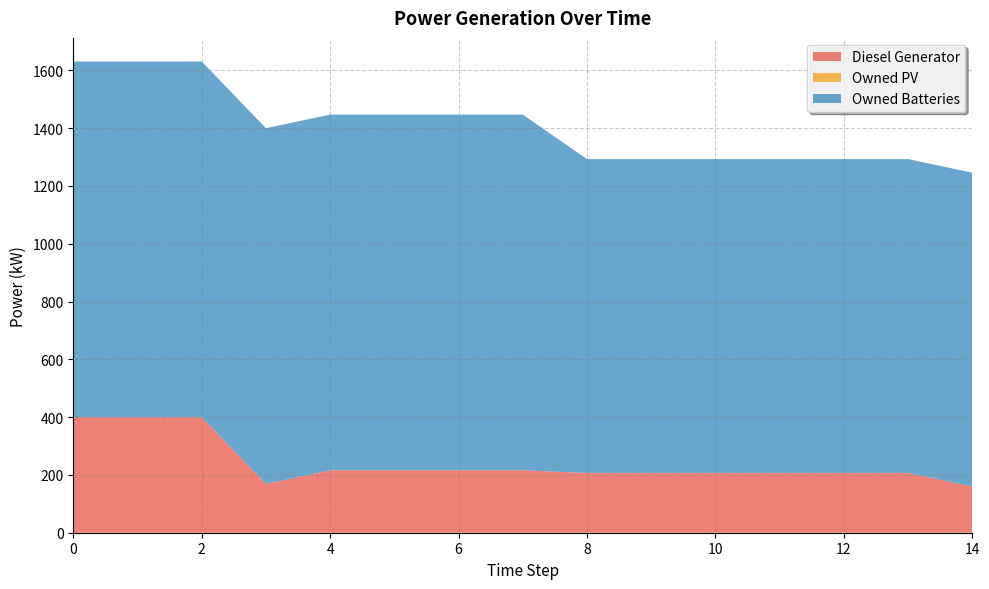

Reading right to left, what are all the values shown in this chart?

Diesel Generator: 160.0	207.0	207.0	207.0	207.0	207.0	207.0	216.0	216.0	216.0	216.0	169.0	400.0	400.0	400.0
Owned PV: 0.0	0.0	0.0	0.0	0.0	0.0	0.0	0.0	0.0	0.0	0.0	0.0	0.0	0.0	0.0
Owned Batteries: 1086.0	1086.0	1086.0	1086.0	1086.0	1086.0	1086.0	1231.0	1231.0	1231.0	1231.0	1231.0	1231.0	1231.0	1231.0